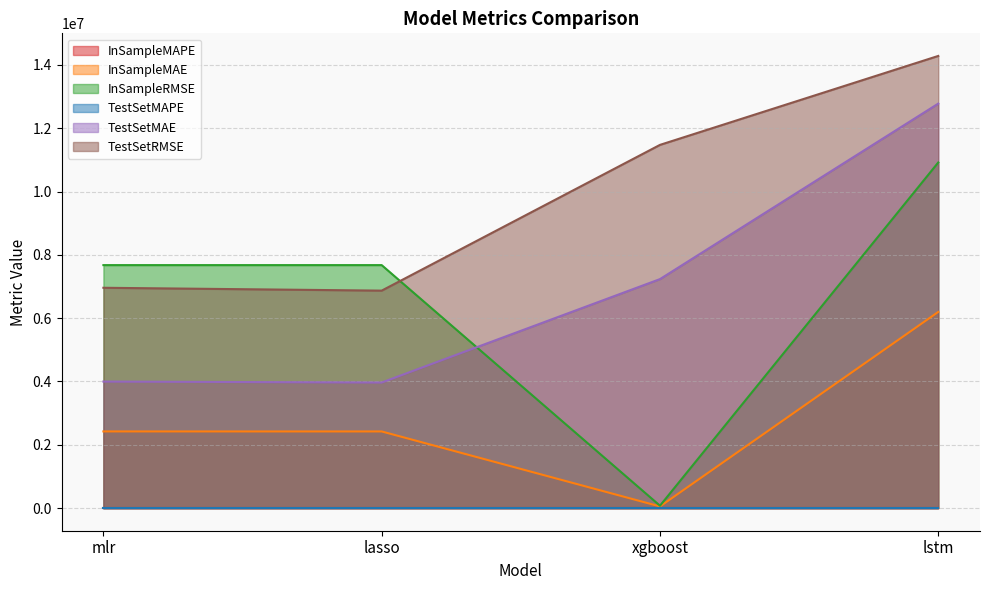

How many values in the TestSetRMSE series are below 11473250?

2